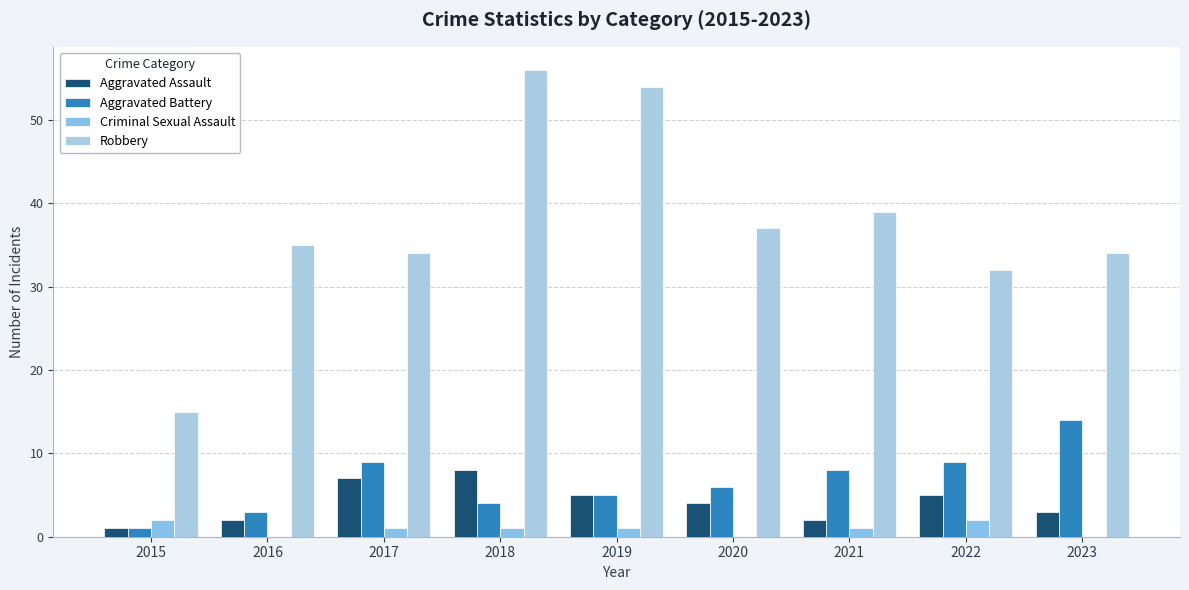

Which series has the largest total across all categories?

Robbery